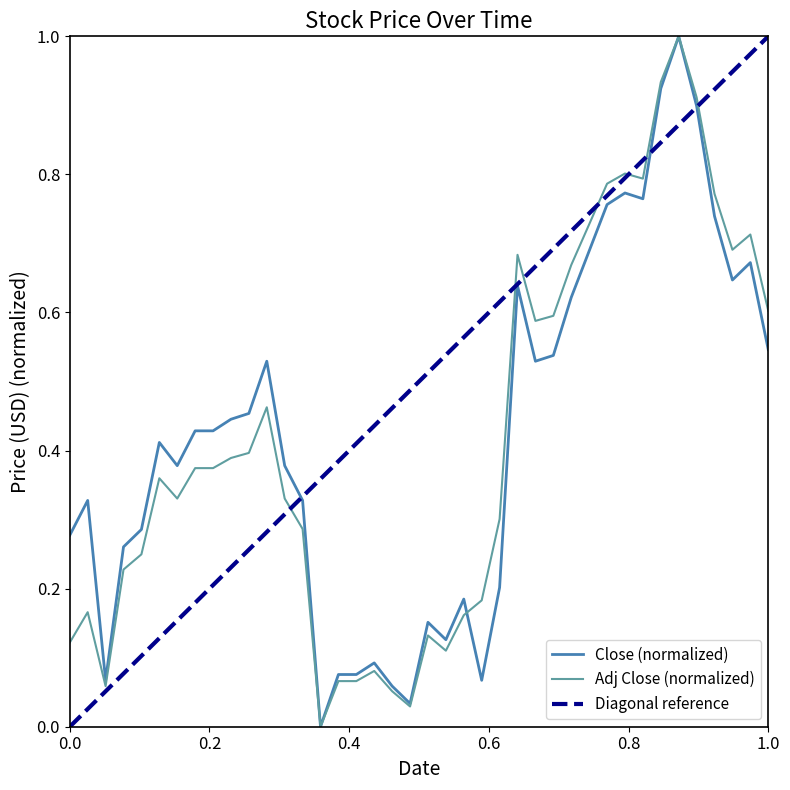

True or false: Close has more than 1 points higher than both neighbors.

True